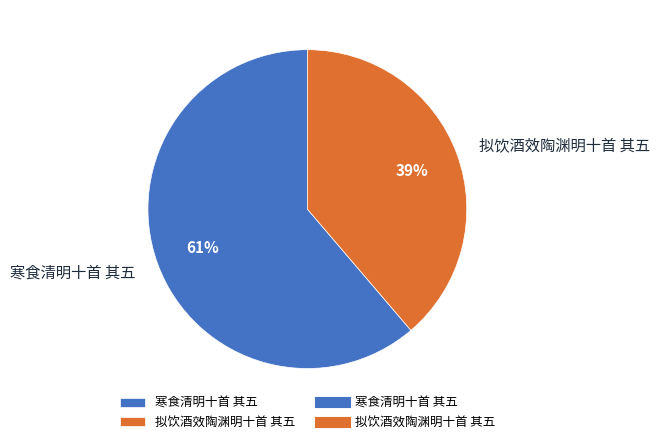

The 拟饮酒效陶渊明十首 其五 slice represents 29% of the pie. True or false?

False